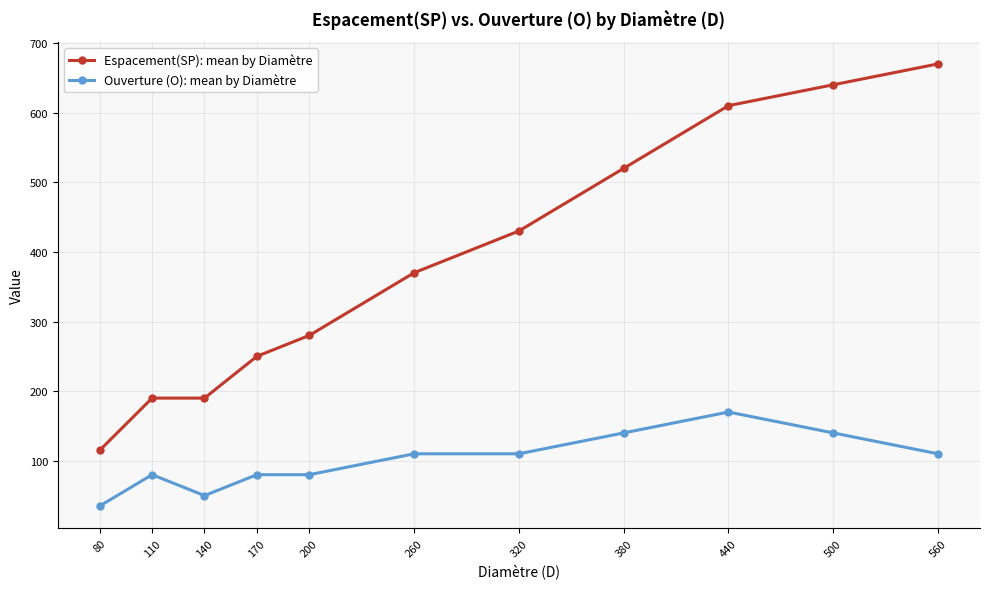

True or false: Ouverture (O): mean by Diamètre has a value of 110 at 320.

True